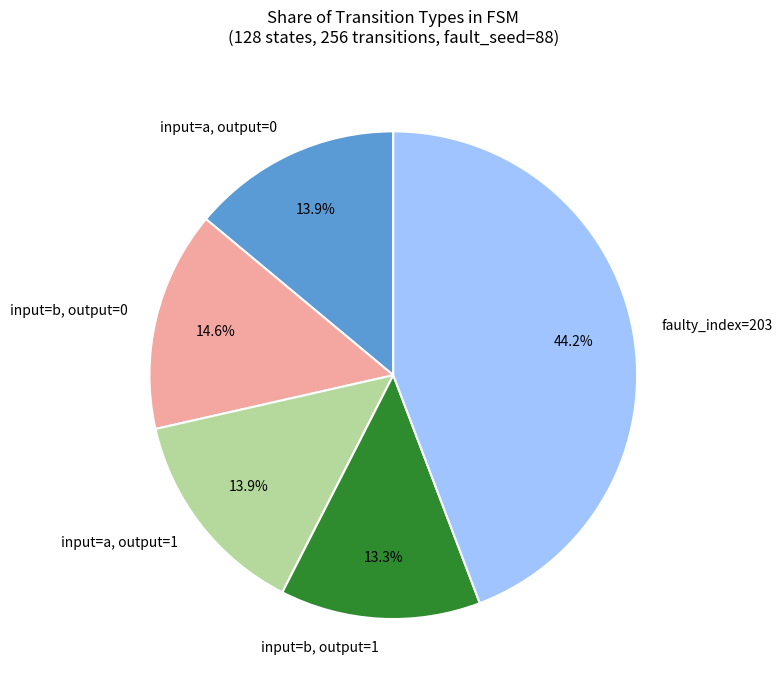

Do input=a, output=1 and input=b, output=1 together represent more than half of the pie?

No